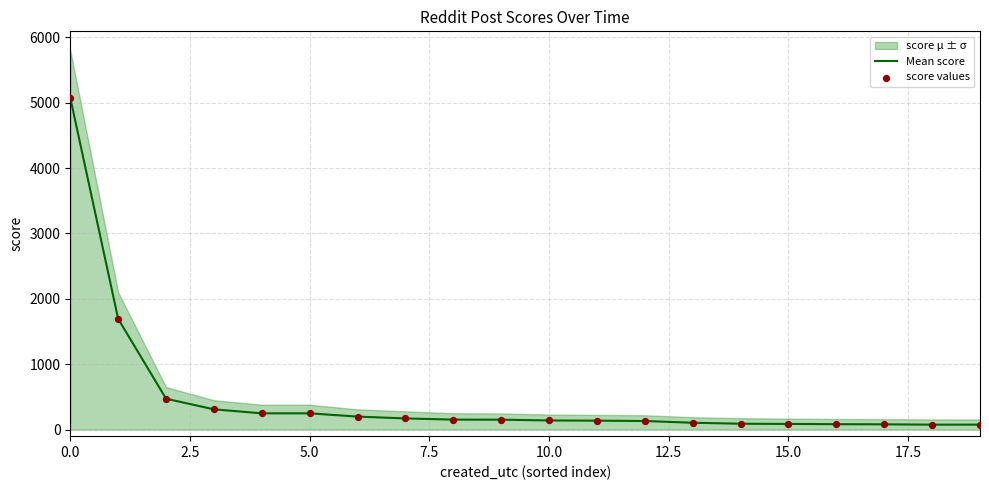

Which series has the largest Y range (max minus min)?

Mean score